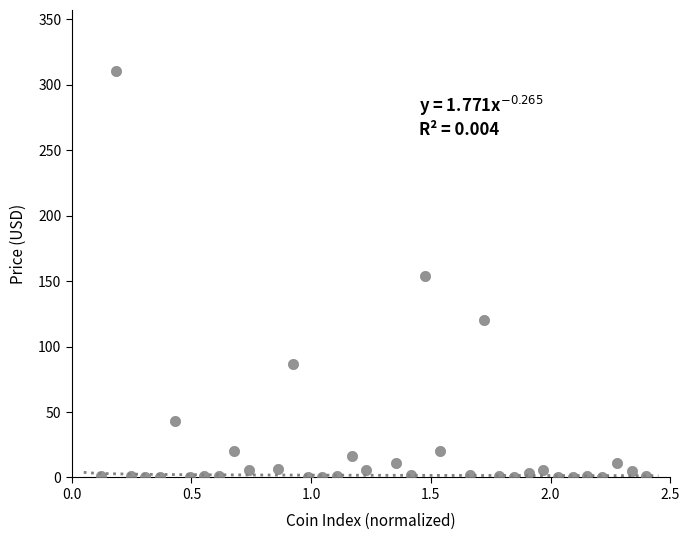

What is the range of Y values (max minus min)?

310.5